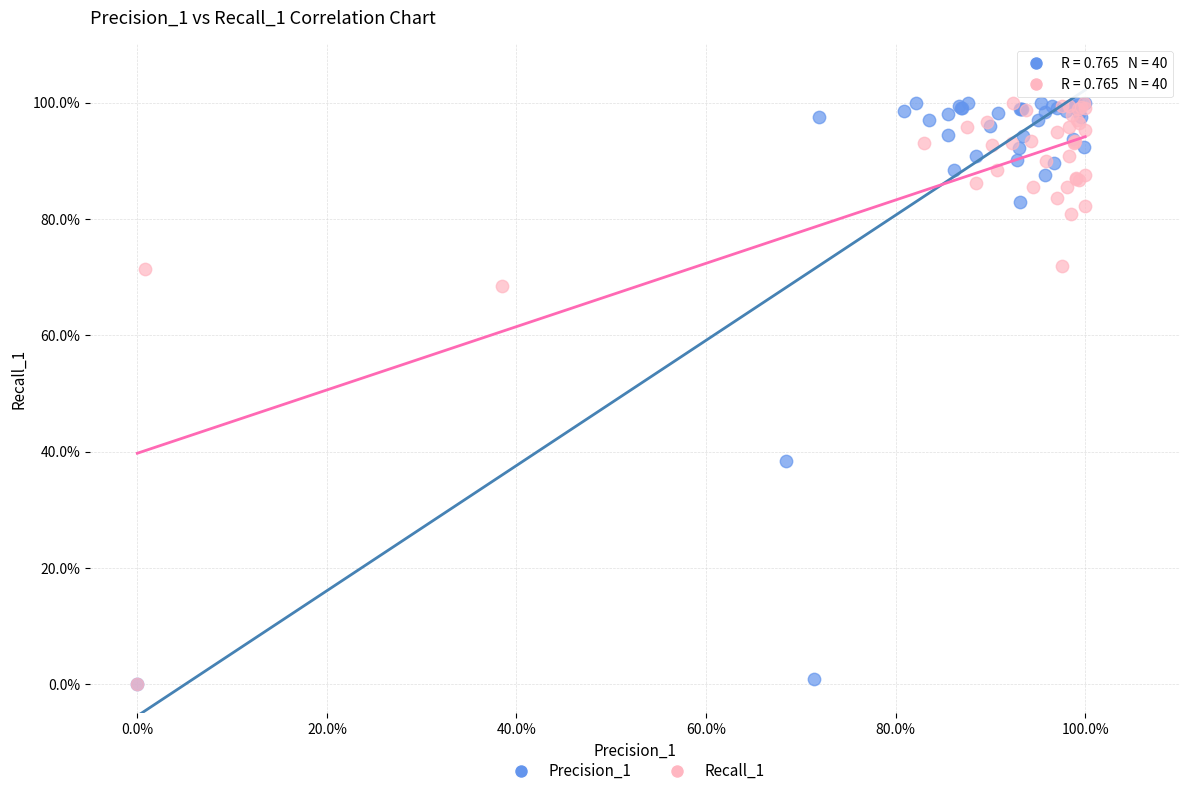

What are all the series names shown in the legend?

Precision_1, Recall_1